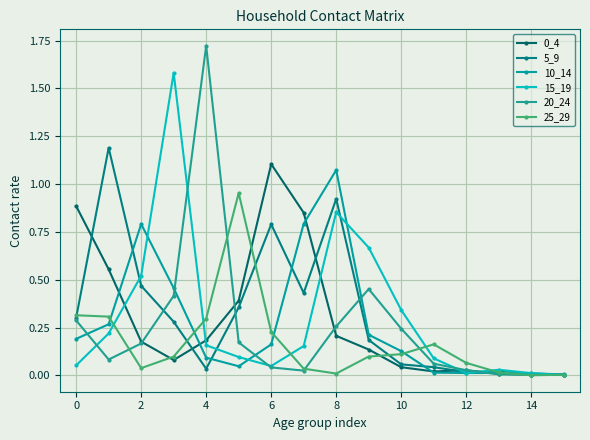

True or false: 20_24 and 15_19 cross at least once.

True